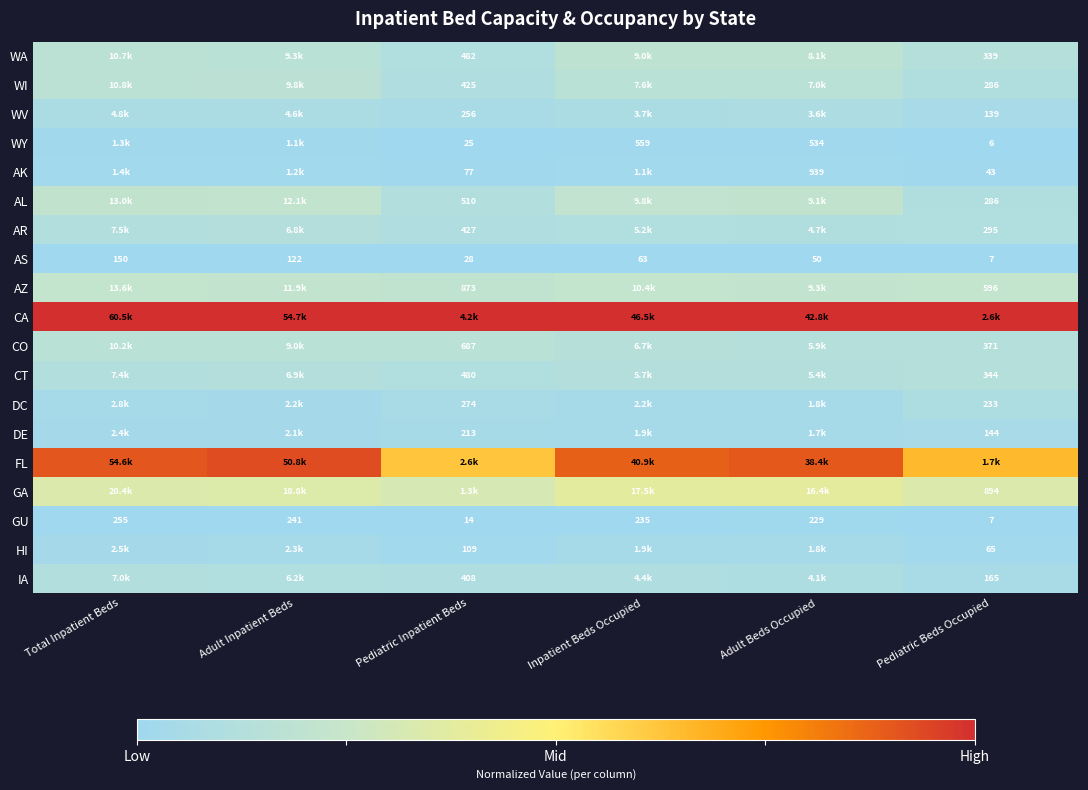

Which category has the highest value in the AS series?

Total Inpatient Beds